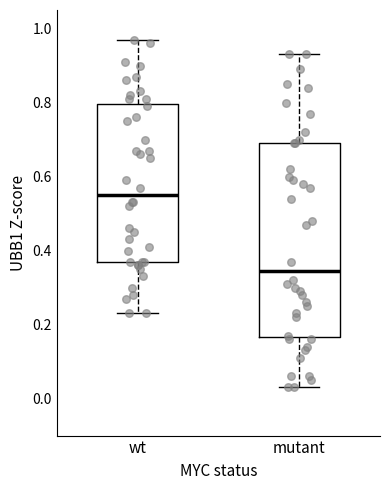

Reading left to right, transcribe this box plot: for each box, give where its median line is, the range the box spans, and where its two whiskers end, as read against the y-axis. The values are not printed on the chart, so give them approximately, as read against the axis.

wt: median 0.56, box 0.38 to 0.80, whiskers 0.24 to 0.98
mutant: median 0.34, box 0.16 to 0.70, whiskers 0.04 to 0.94